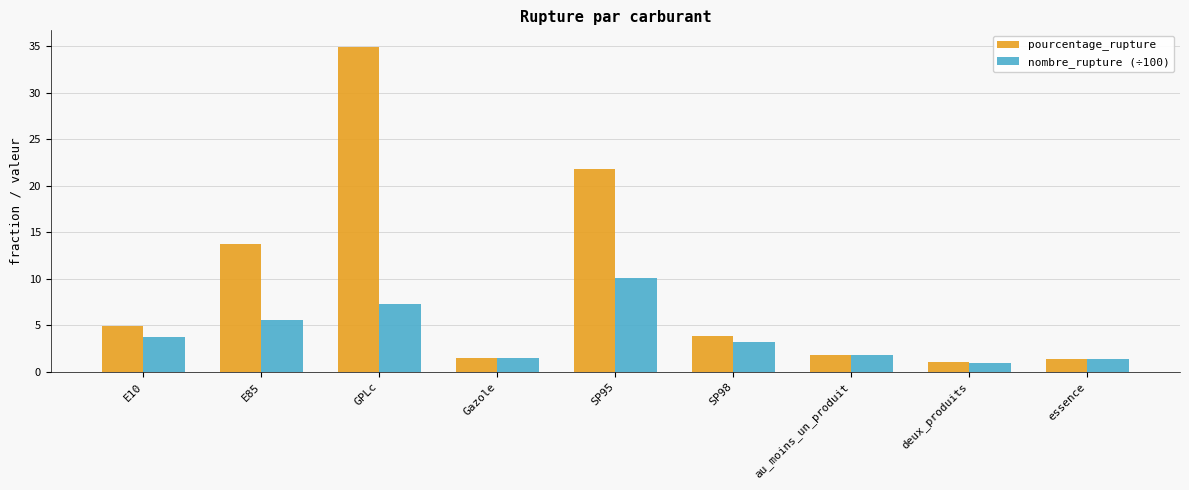

List the series in order of their overall mean, lowest first.

nombre_rupture (÷100), pourcentage_rupture